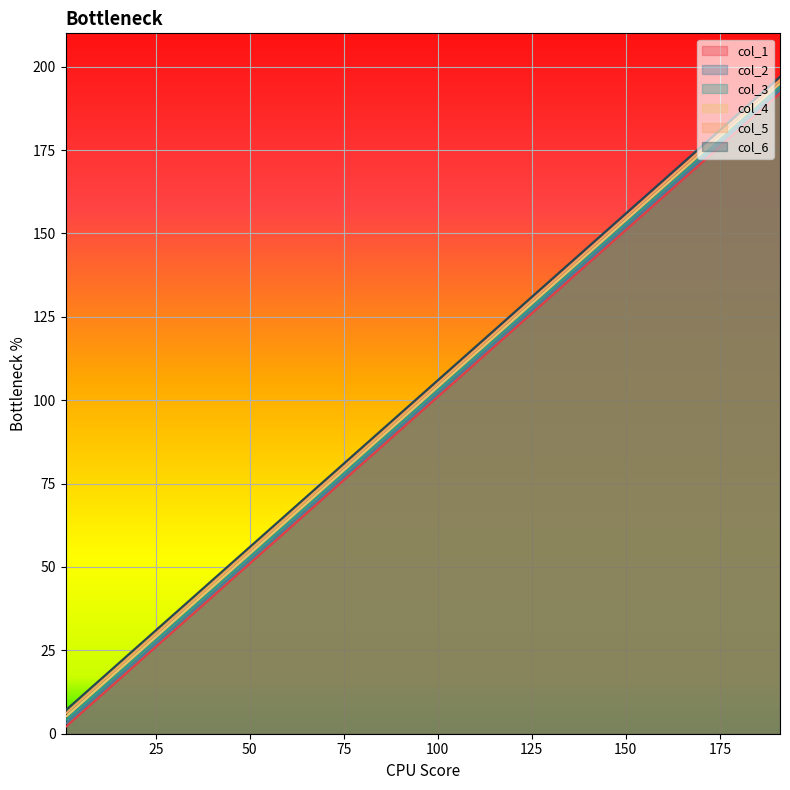

How many categories are shown in the chart?

20